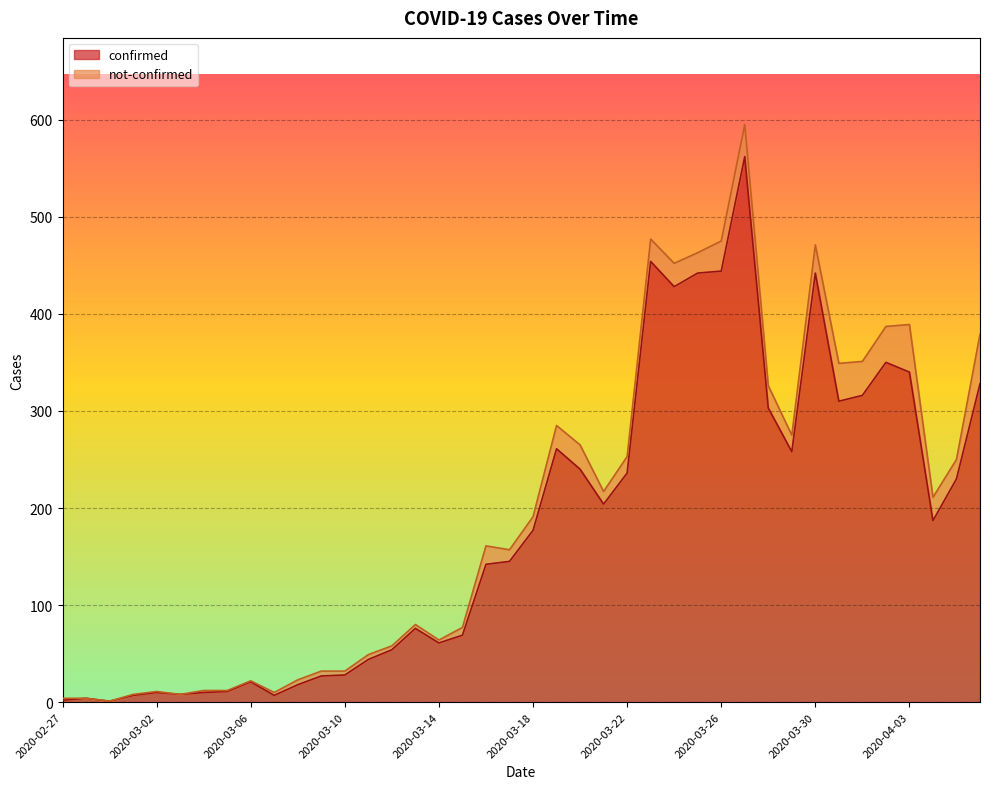

What position from the left is 2020-04-05?

39